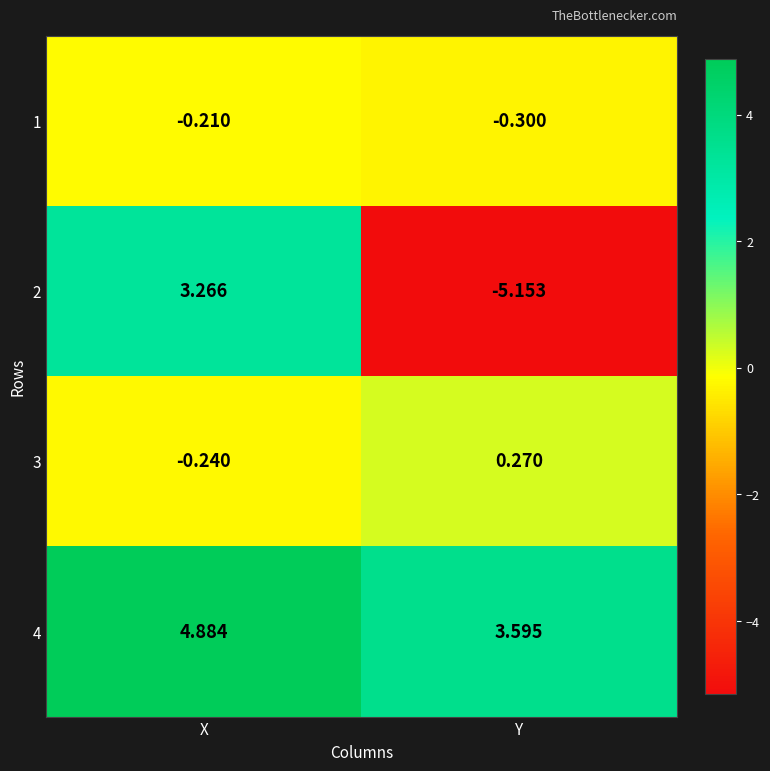

Where is 2 nearest to the value 0?

X